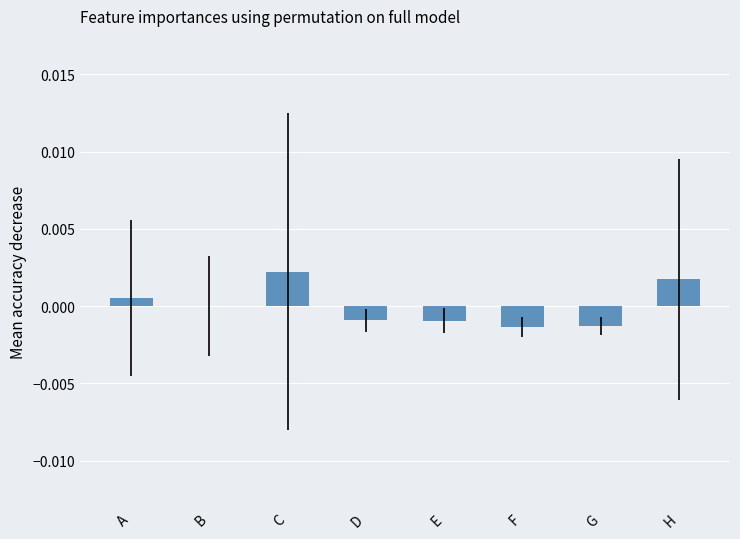

True or false: the data shows -0.0 at D.

True